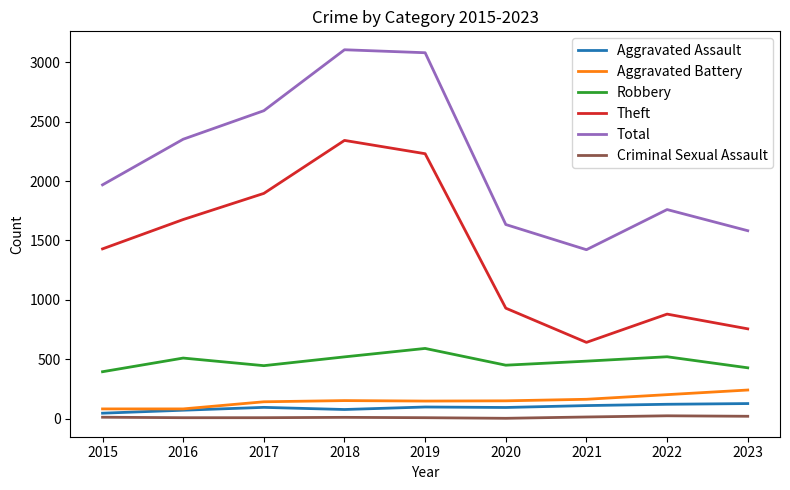

What is the difference between the maximum and minimum values in the Criminal Sexual Assault series?

21